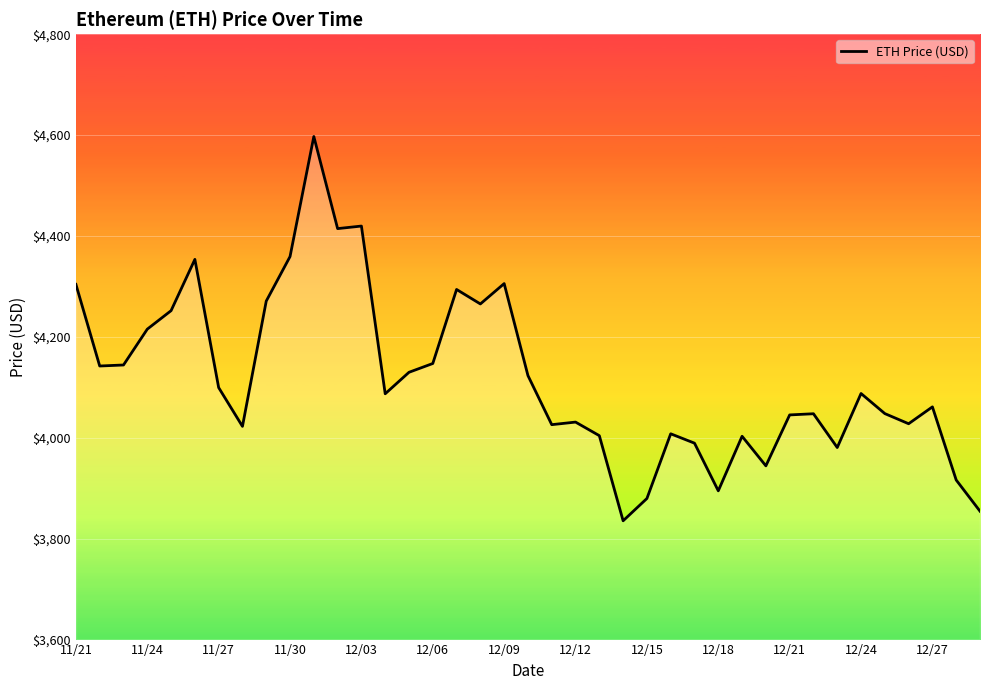

What is the sum of all values?

161789.8